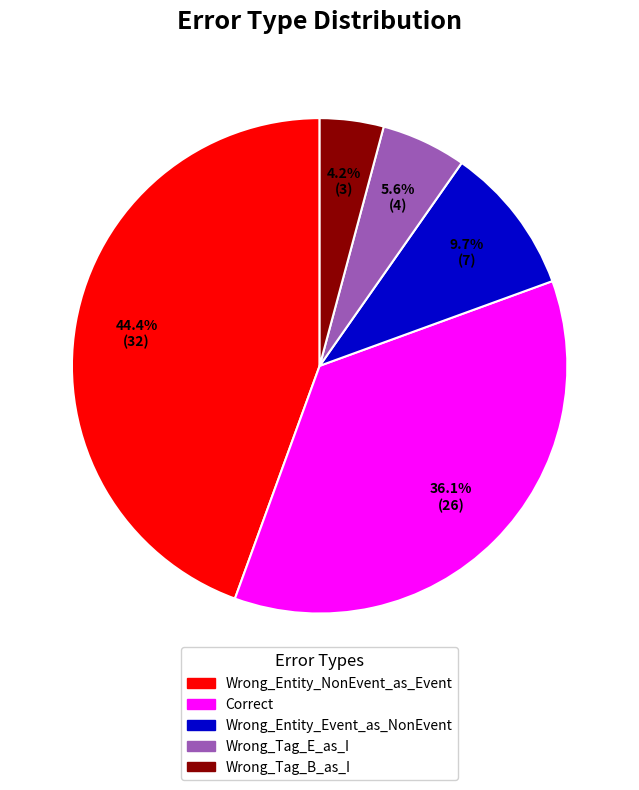

Rank the categories by value from highest to lowest.

Wrong_Entity_NonEvent_as_Event, Correct, Wrong_Entity_Event_as_NonEvent, Wrong_Tag_E_as_I, Wrong_Tag_B_as_I